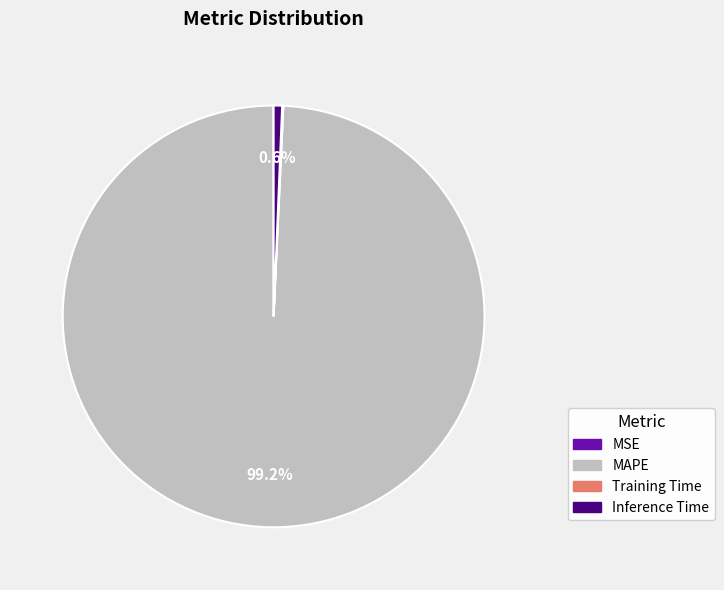

How much of the chart is everything except Inference Time?

99.4%